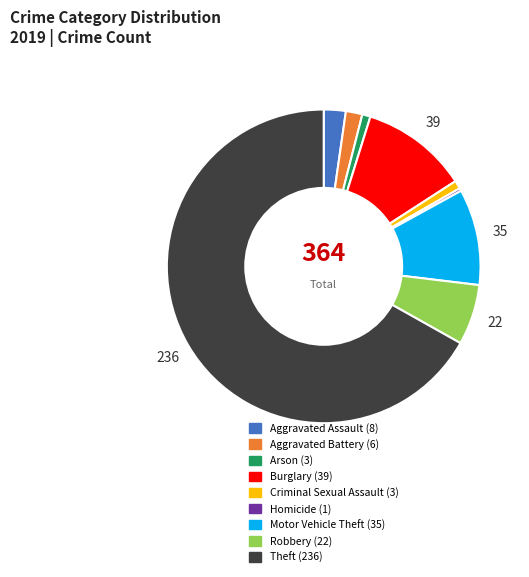

The Aggravated Battery slice represents 2% of the pie. True or false?

True